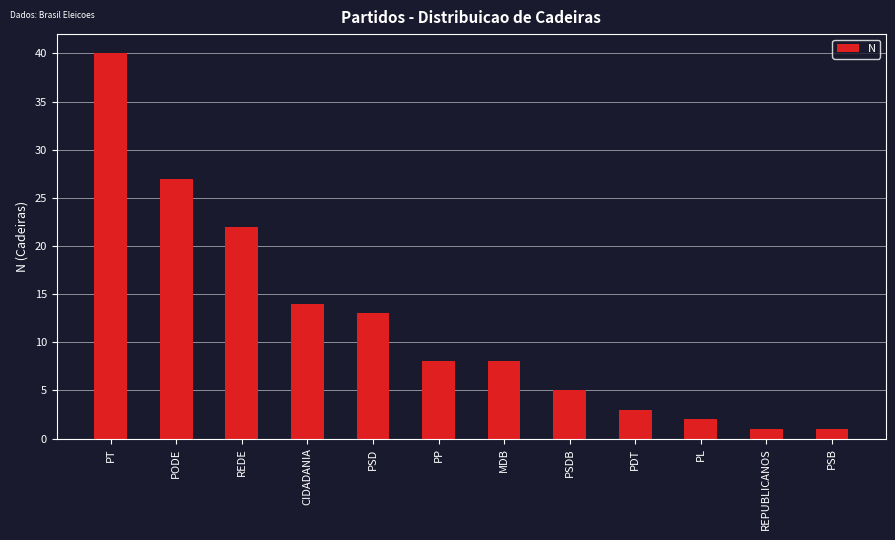

Does the chart contain any negative values?

No